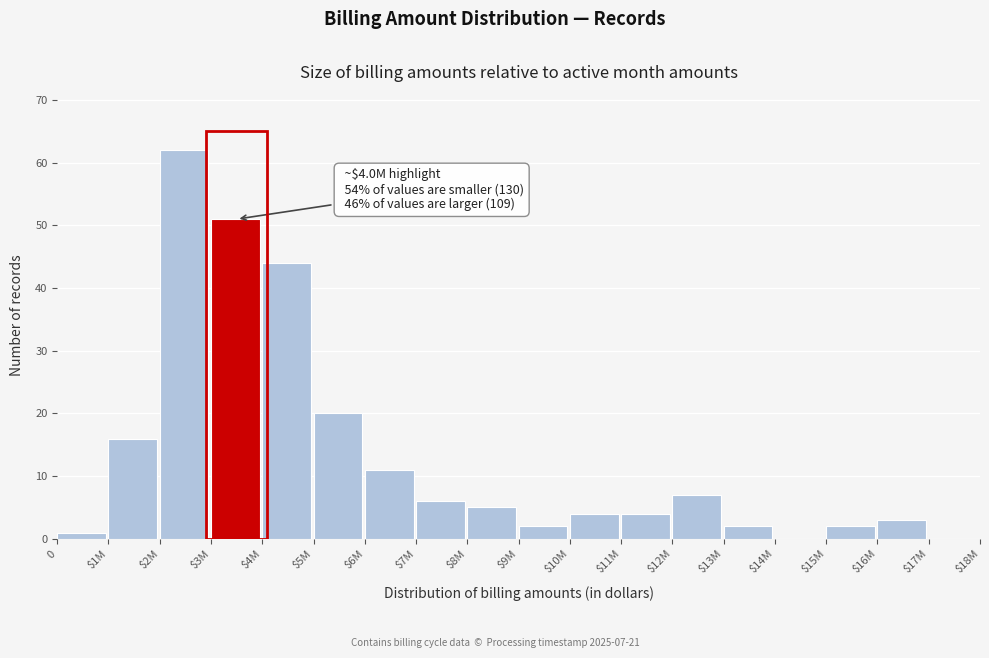

What is the greatest value displayed?

62